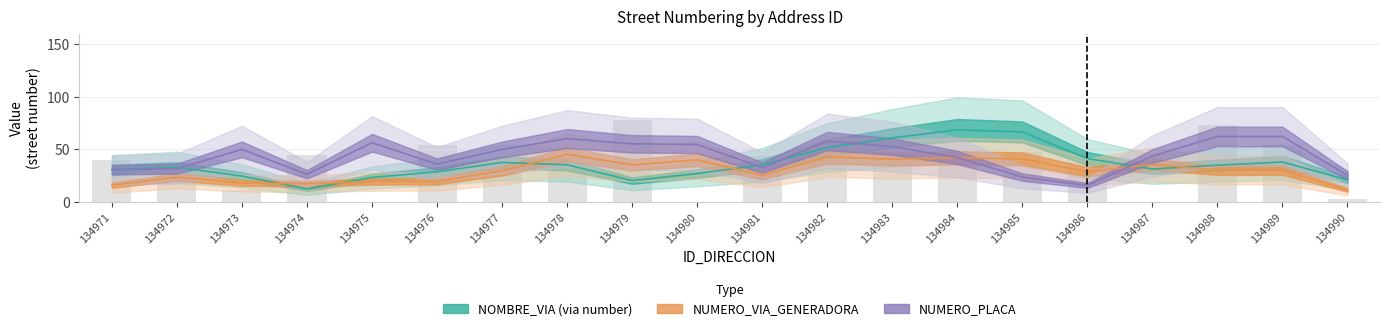

Which category has the highest value in the NOMBRE_VIA (via number) series?

134984